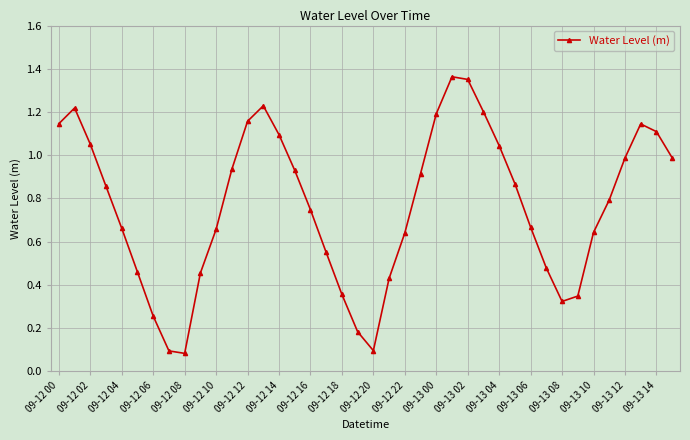

What is the average value?

0.8